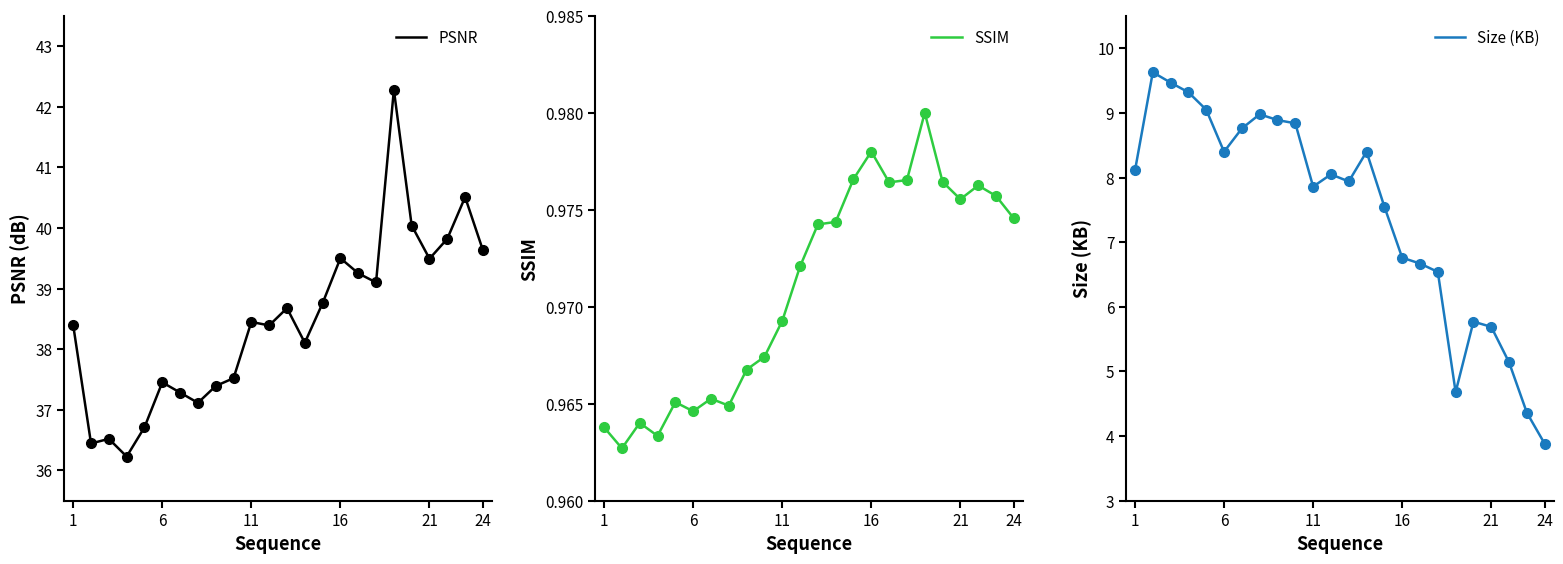

Is this an area chart (filled region under the line)?

No